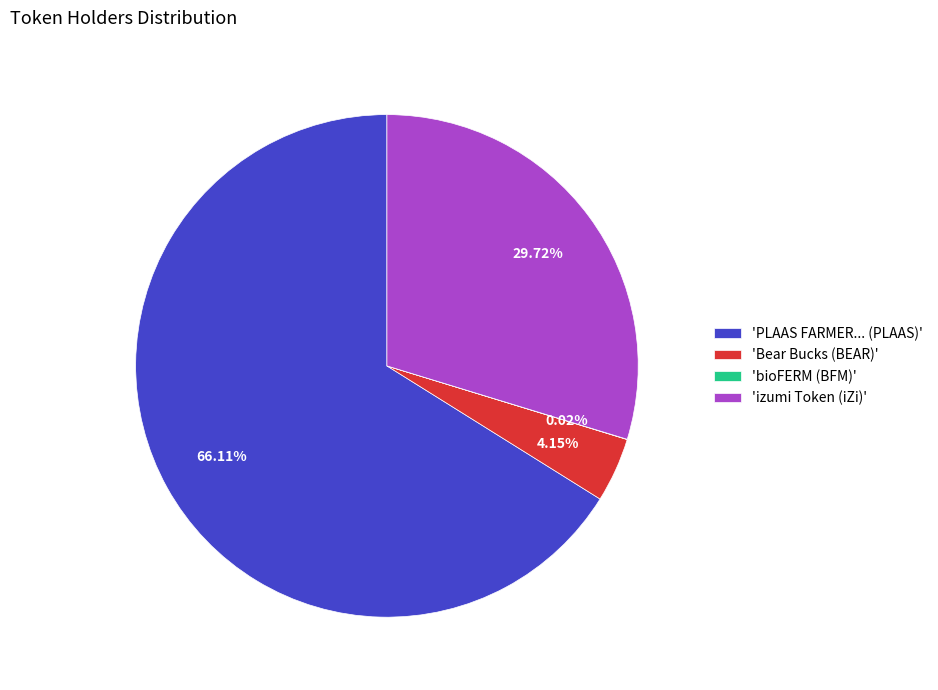

Do 'Bear Bucks (BEAR)' and 'izumi Token (iZi)' together represent more than half of the pie?

No